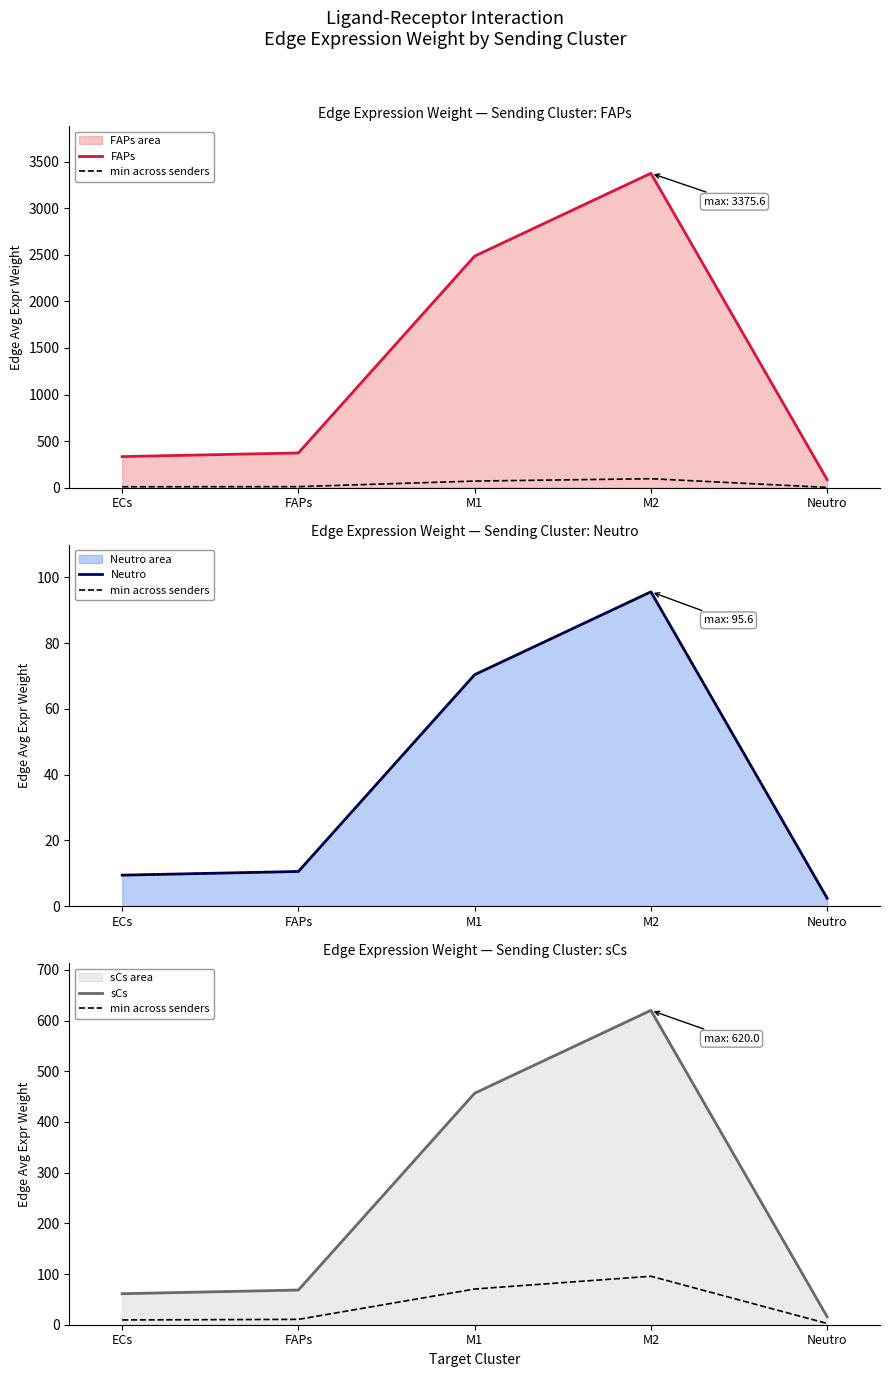

True or false: min across senders and Neutro intersect in this chart.

False